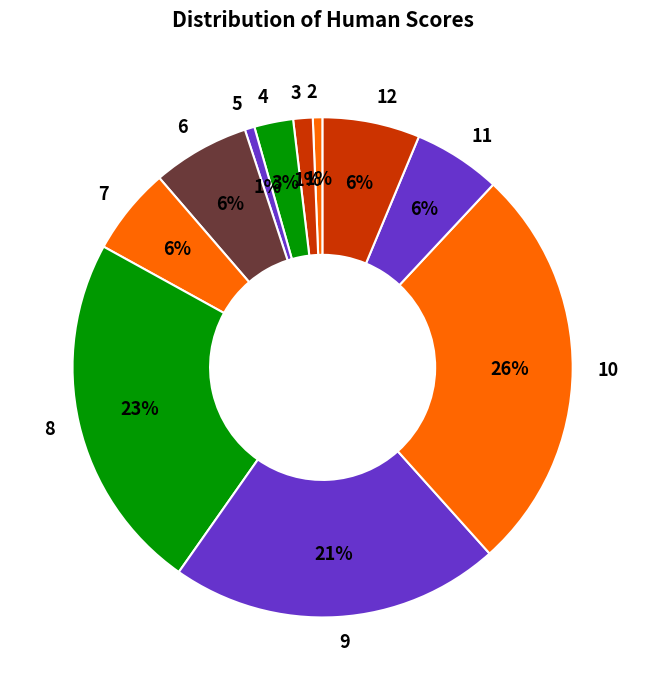

The 4 slice represents 15% of the pie. True or false?

False